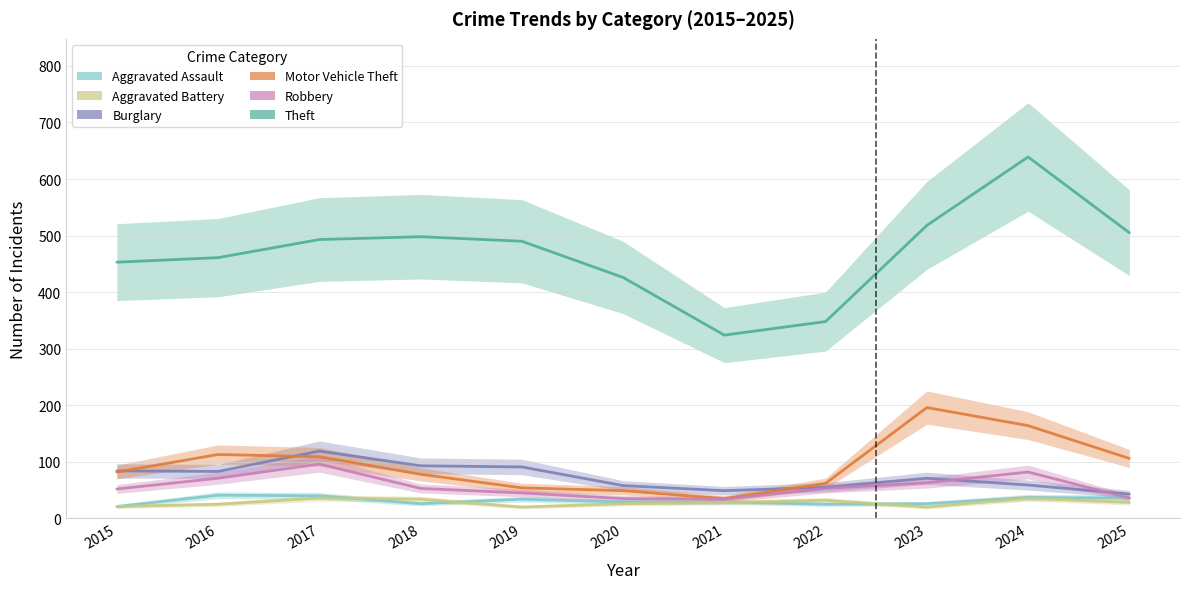

At which category is the sum across all series the highest?

2024